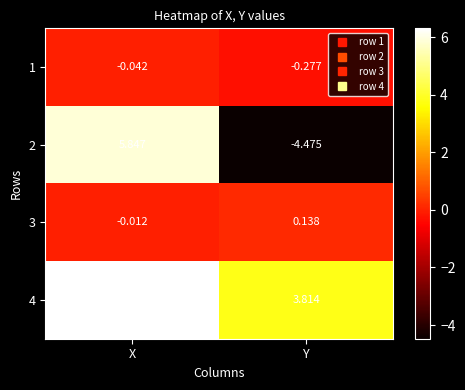

List the labels in order of 4 value, largest first.

X, Y